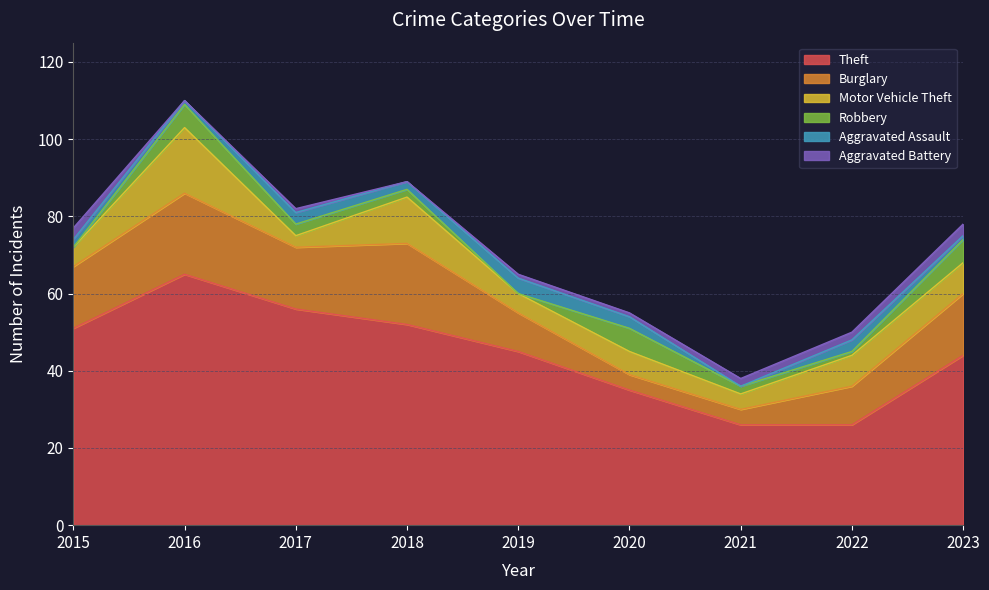

The value of Aggravated Battery at 2017 is 1. True or false?

False